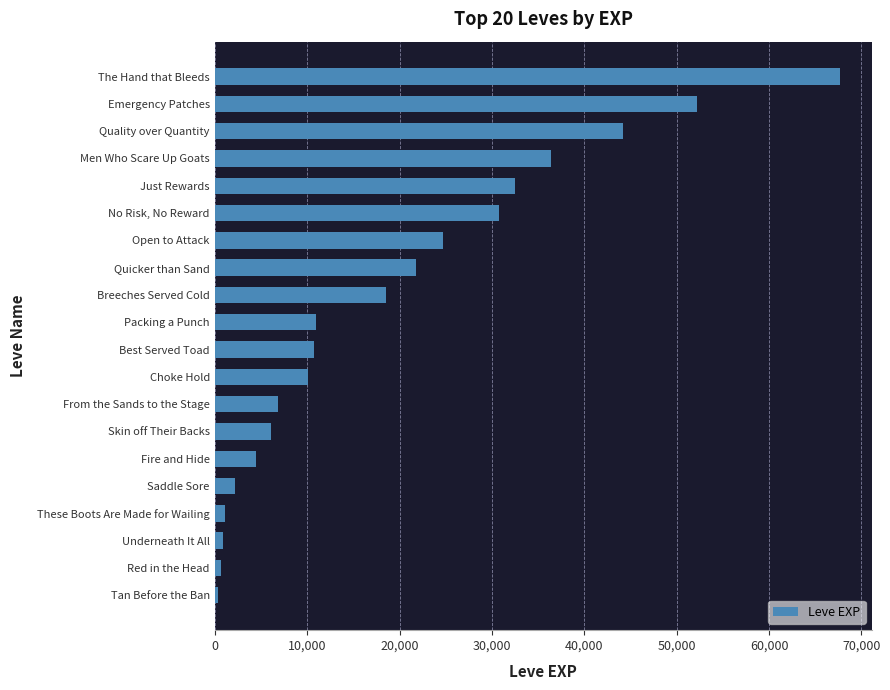

Which label corresponds to the largest value in the chart?

The Hand that Bleeds